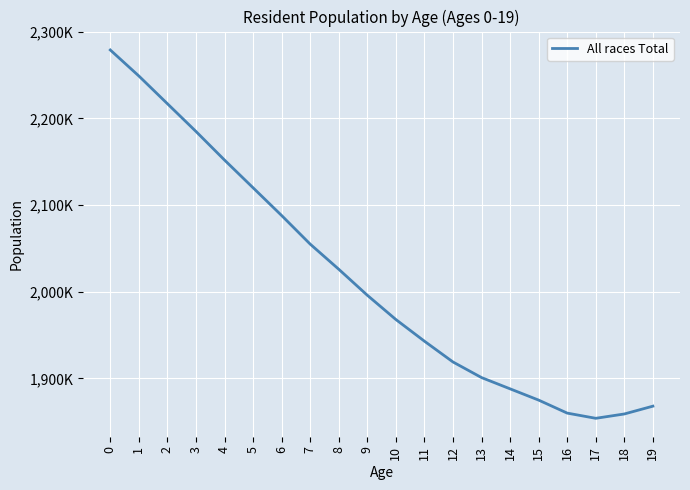

The value at 5 is 3149034. True or false?

False